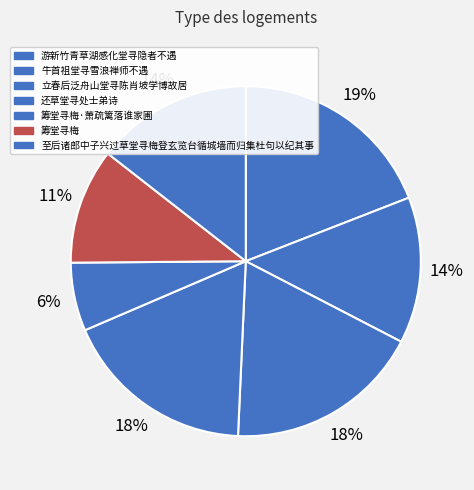

How many slices are in this pie chart?

7